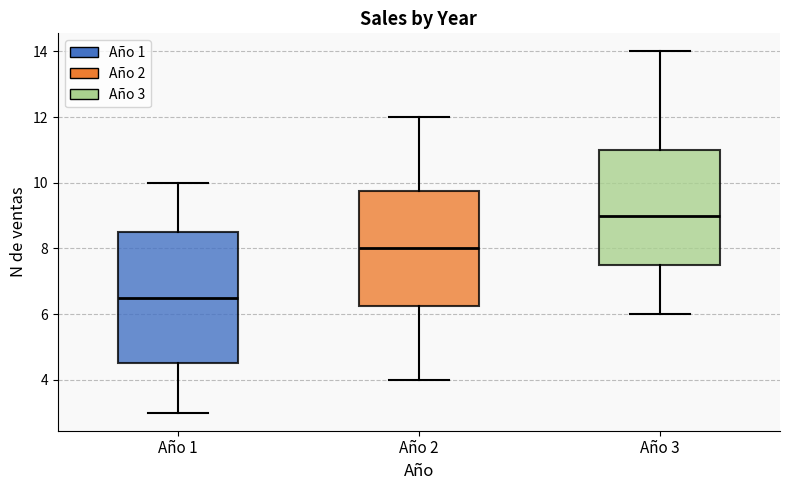

Reading left to right, read every box against the y-axis: the position of its median line, the range the box covers, and the ends of its whiskers. The values are not printed on the chart, so give them approximately, as read against the axis.

Año 1: median 6.6, box 4.6 to 8.6, whiskers 3.0 to 10.0
Año 2: median 8.0, box 6.2 to 9.8, whiskers 4.0 to 12.0
Año 3: median 9.0, box 7.6 to 11.0, whiskers 6.0 to 14.0